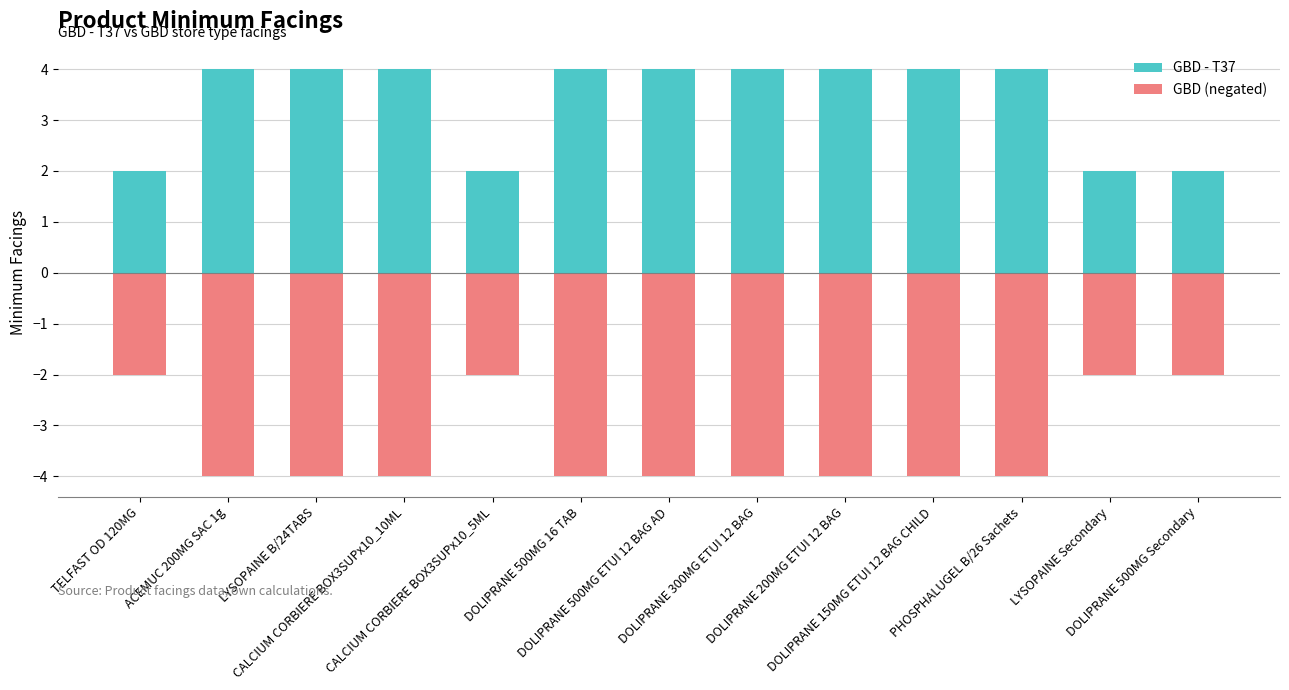

True or false: GBD - T37 has a value of 5 at CALCIUM CORBIERE BOX3SUPx10_10ML.

False